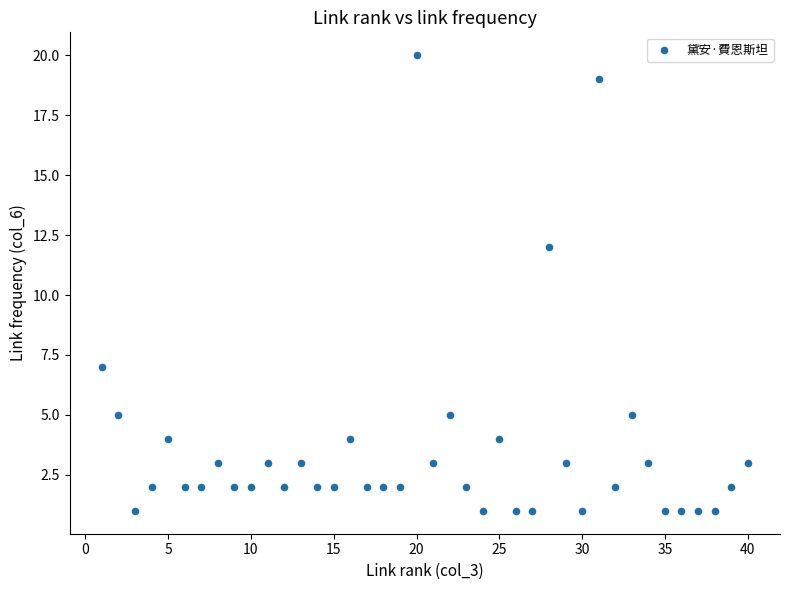

What Y value in the scatter plot is closest to 10?

12